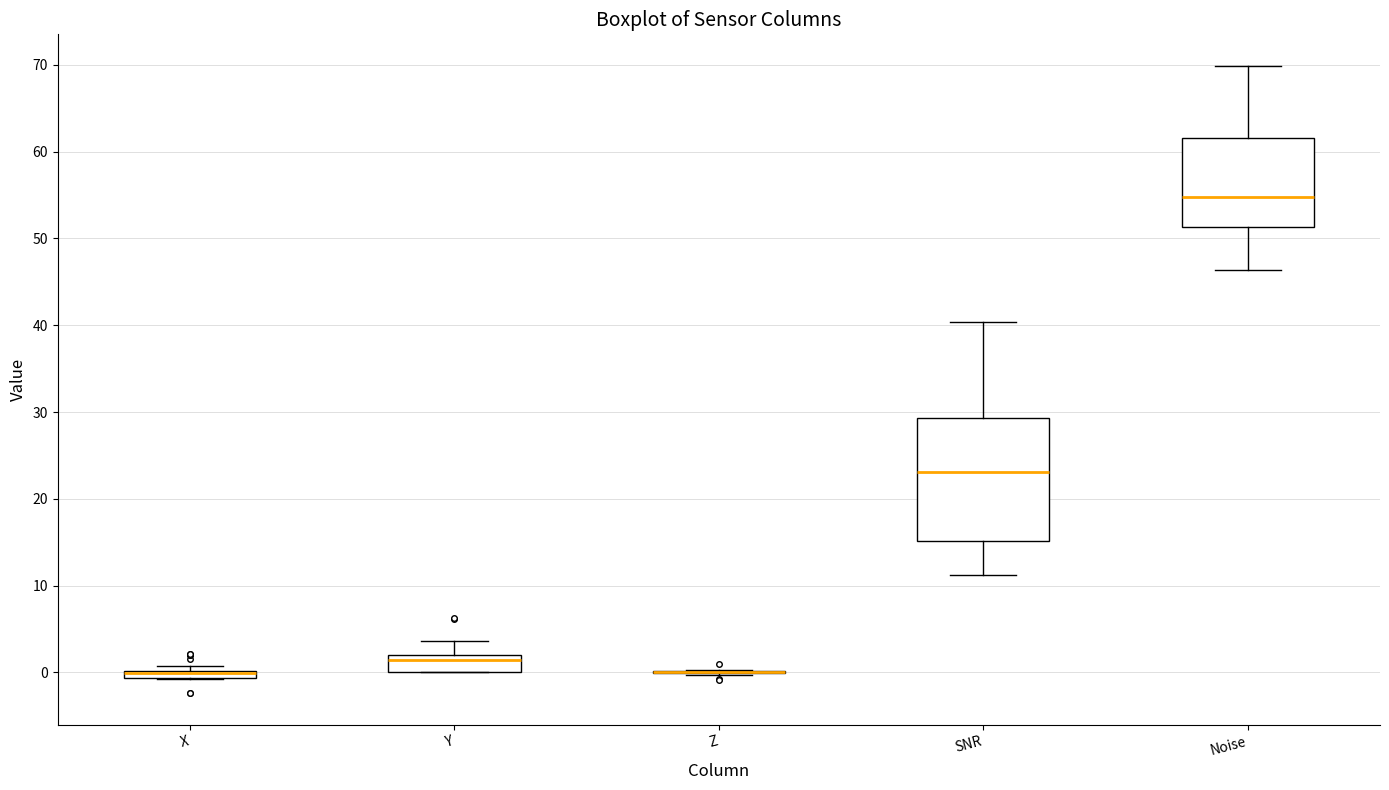

Where is the upper edge of the box for X on the y-axis? The values are not printed on the chart, so give them approximately, as read against the axis.

0